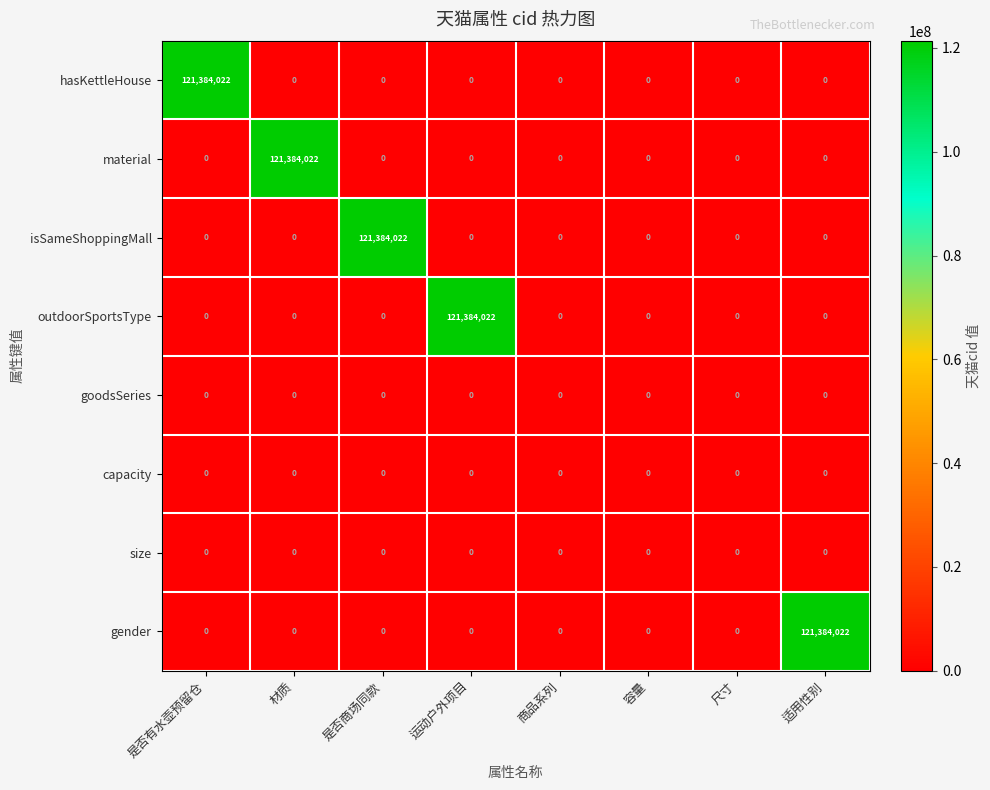

True or false: goodsSeries has a value of 0 at 尺寸.

True